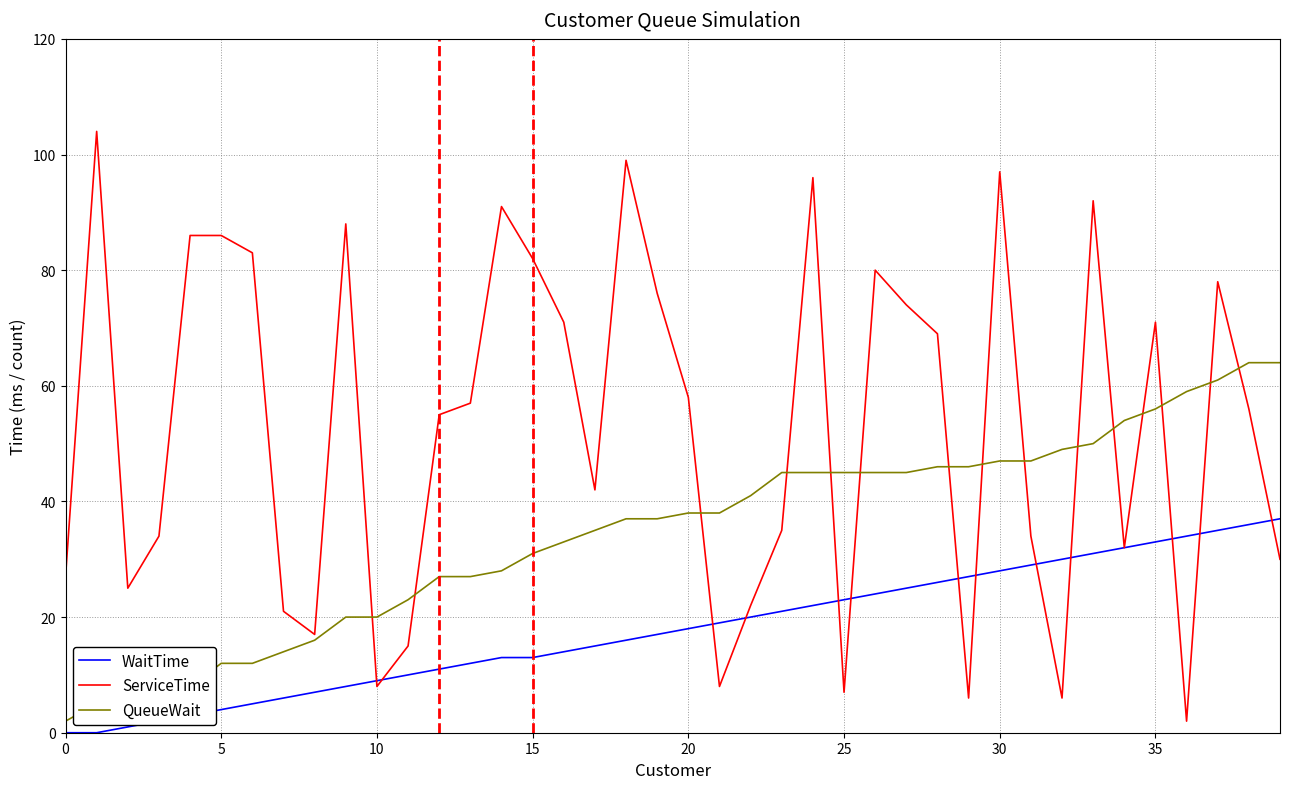

List the series in order of their overall mean, highest first.

ServiceTime, QueueWait, WaitTime